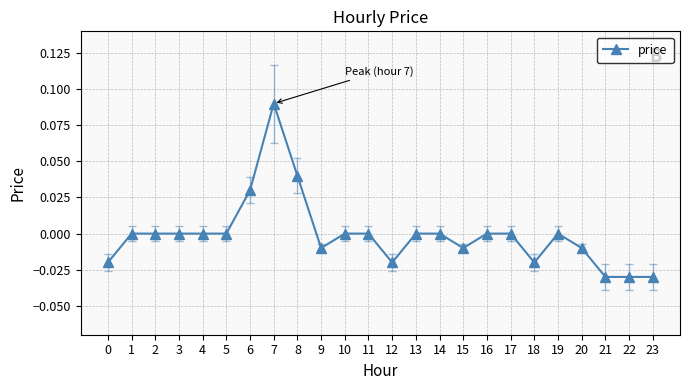

The value at 17 is 0.0. True or false?

True